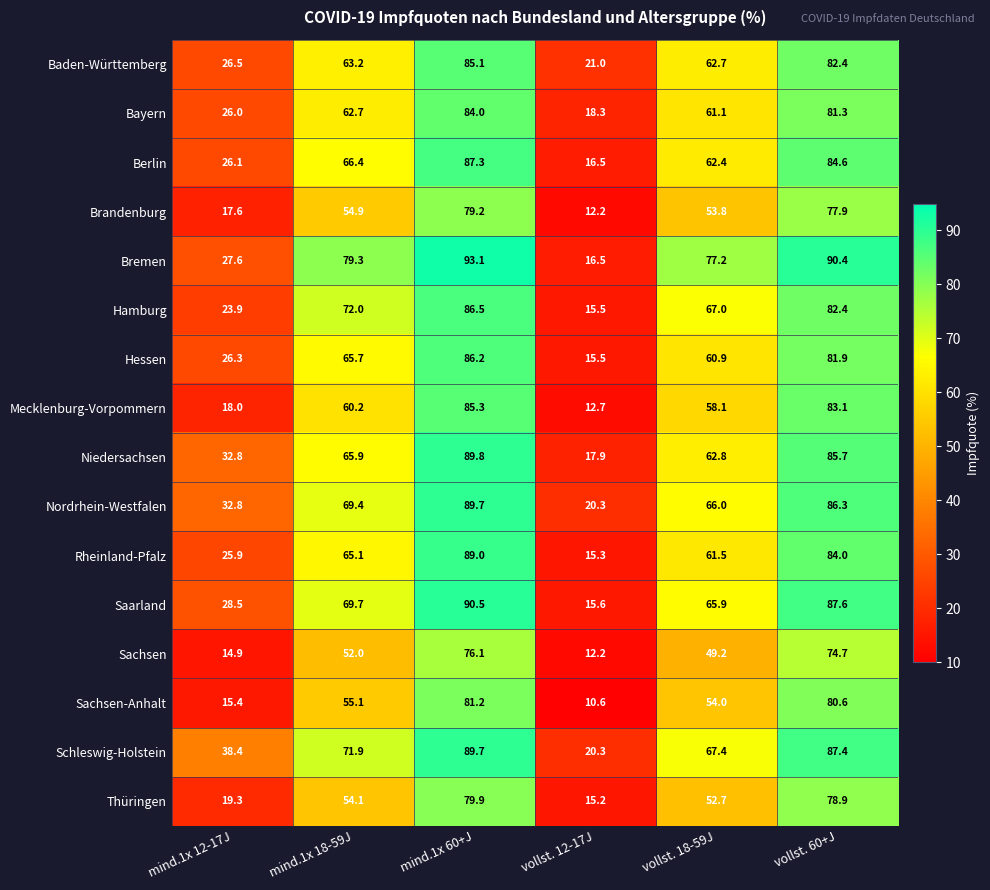

What value does the Berlin series have at mind.1x 60+J?

87.3